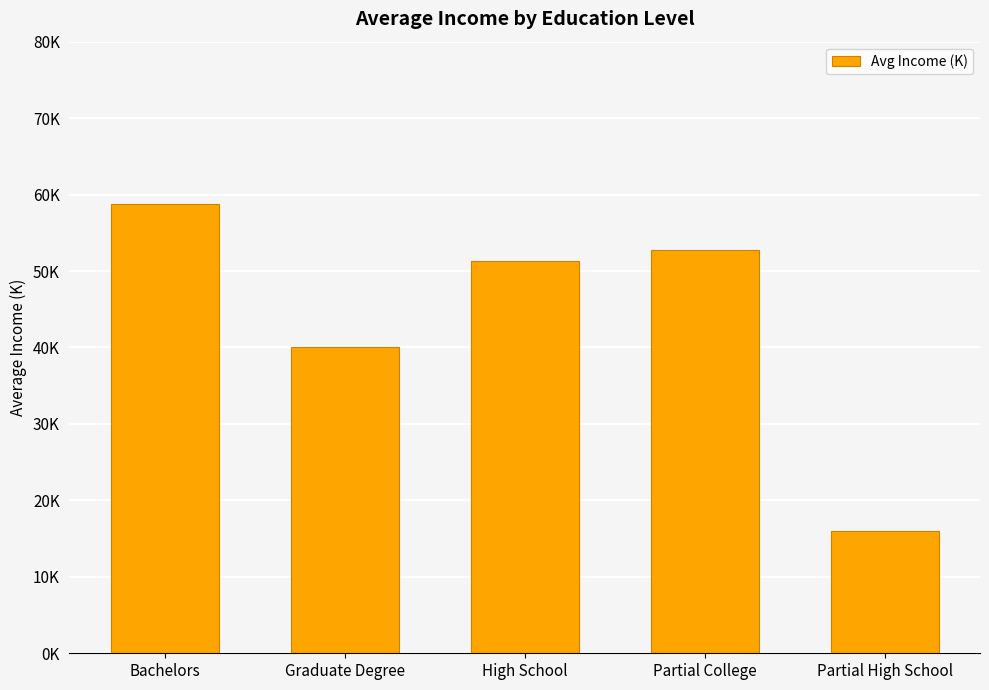

What is the sum of the values at Partial College and High School?

104.0